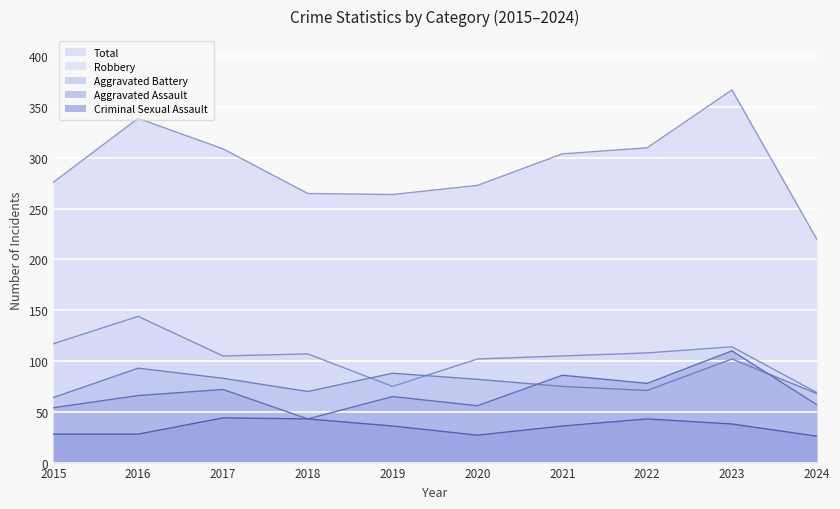

What is the difference between the Robbery values at 2023 and 2024?

45